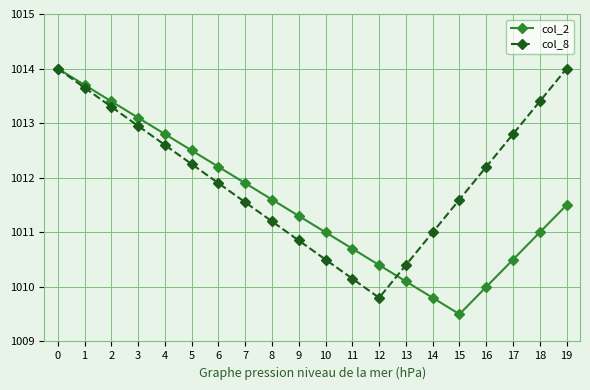

What value does the col_2 series have at 15?

1009.5